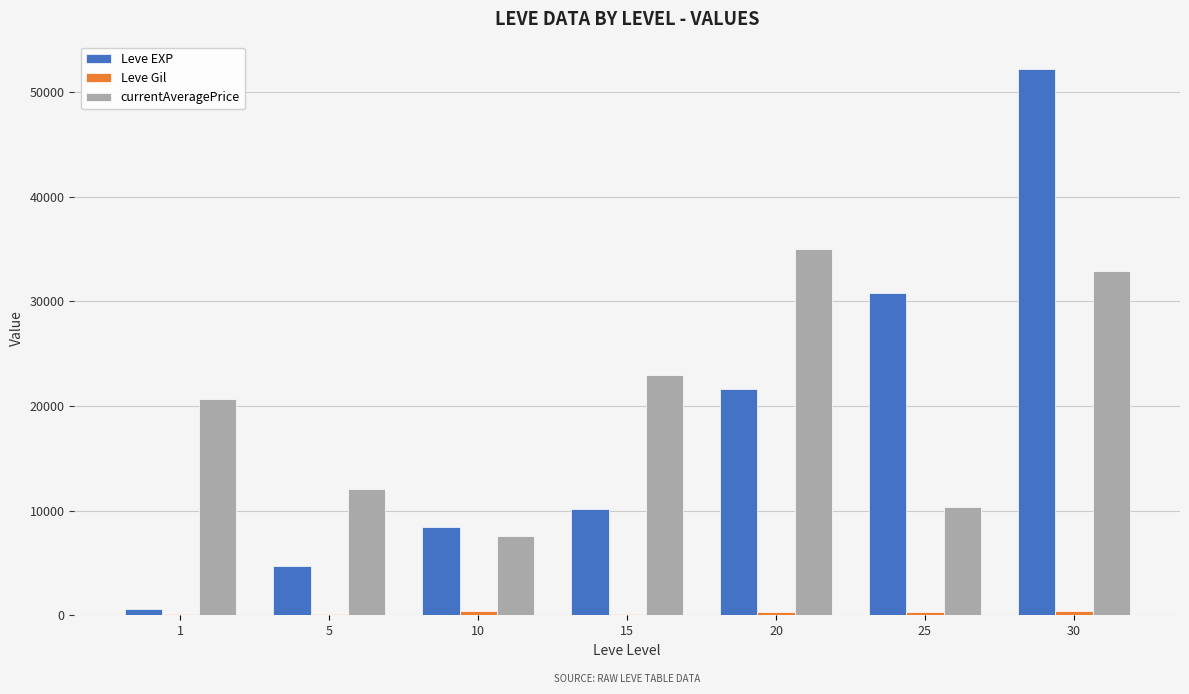

What is the highest value of the Leve EXP series?

52220.0